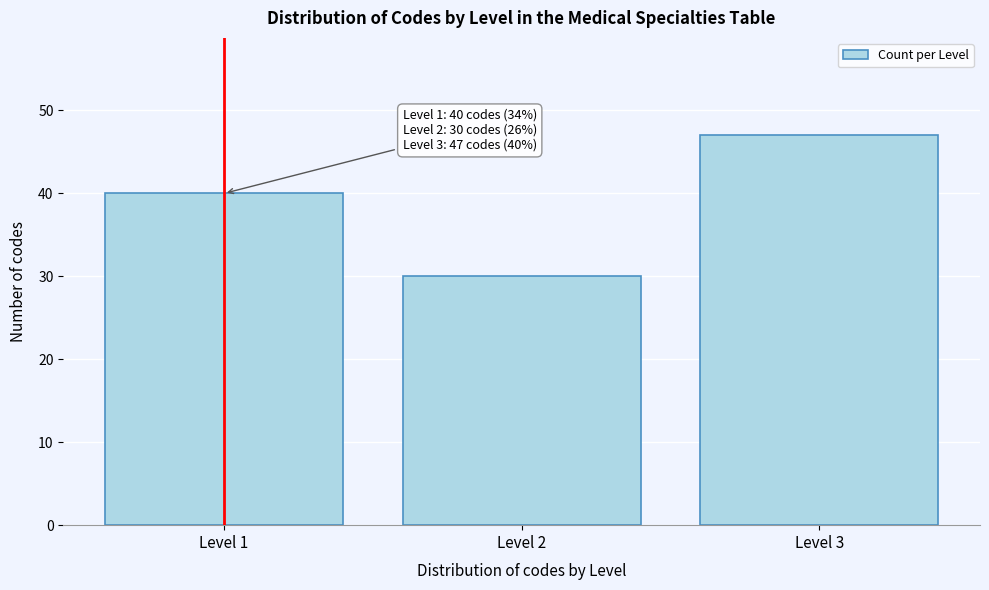

Reading right to left, transcribe all the data shown in this chart.

47	30	40